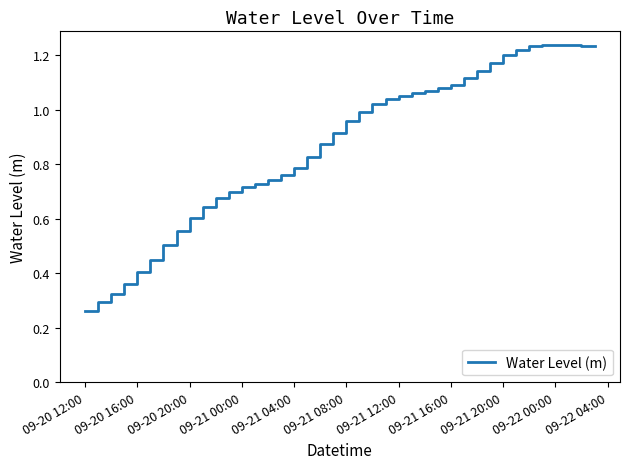

What is the change in value from 09-20 16:00 to 09-20 20:00?

+0.2